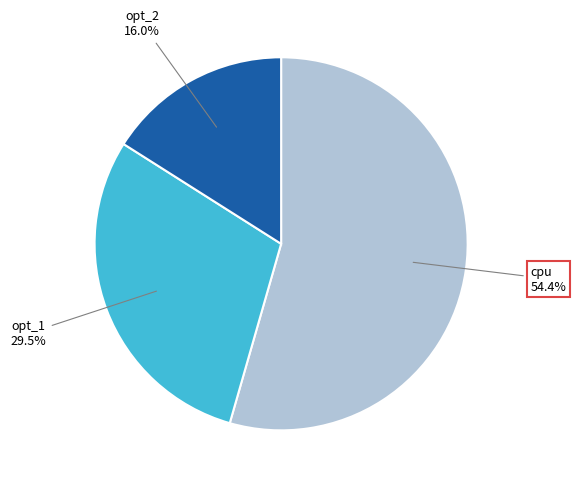

Does any single category account for the majority?

Yes